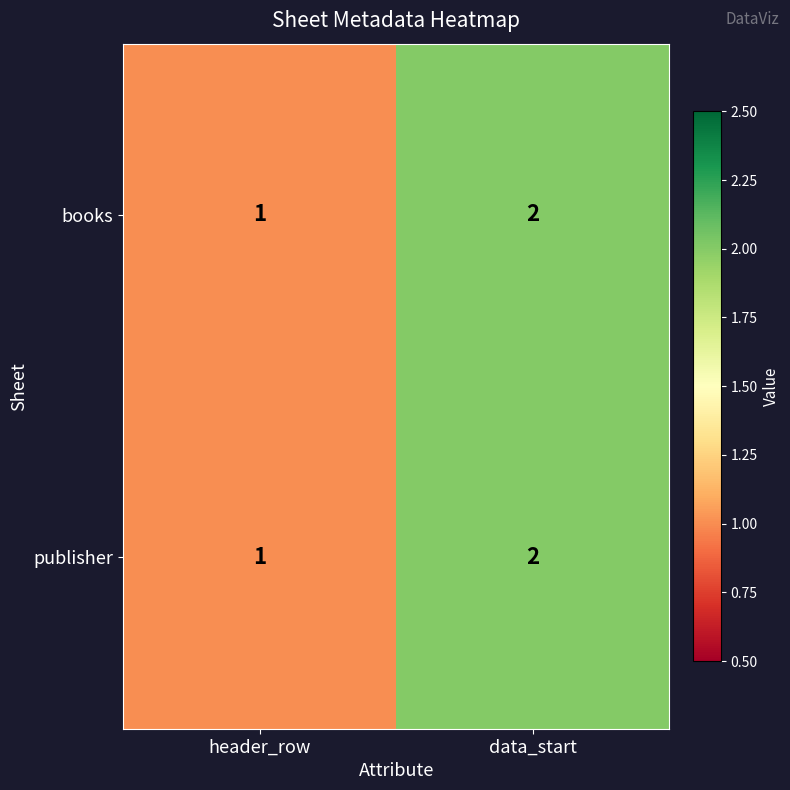

Which category has the highest value in the publisher series?

data_start